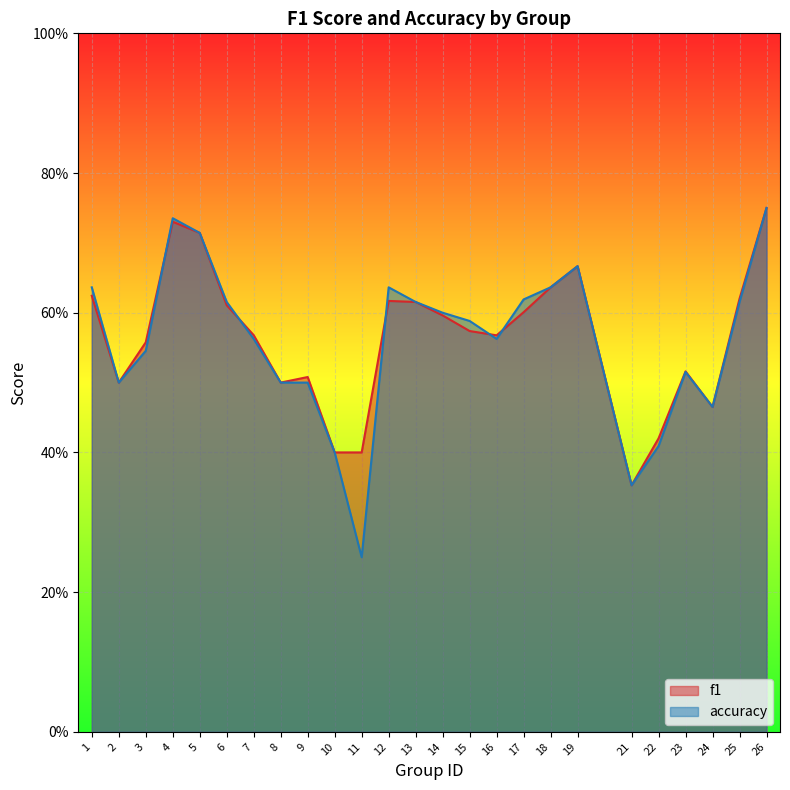

What is the smallest value displayed?

0.2